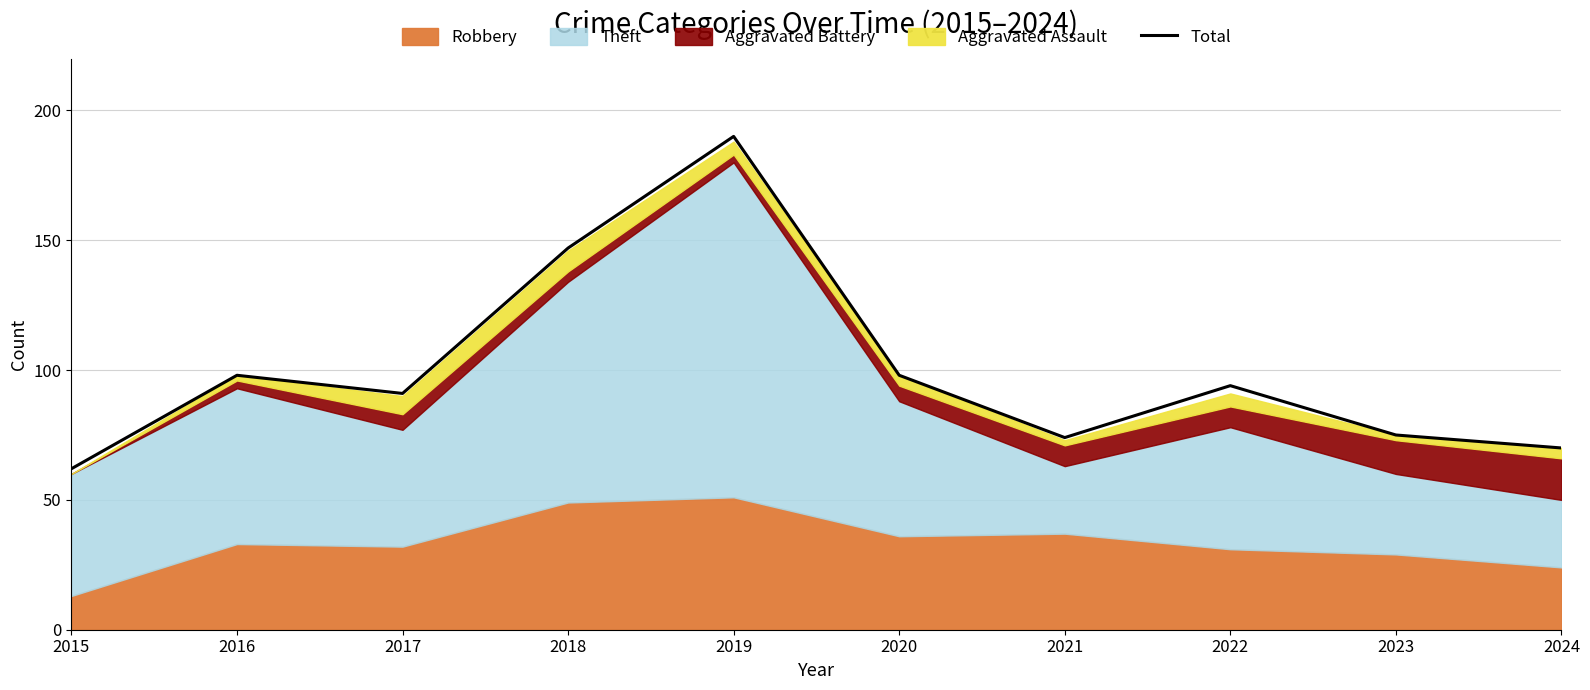

How many lines are shown in the chart?

1